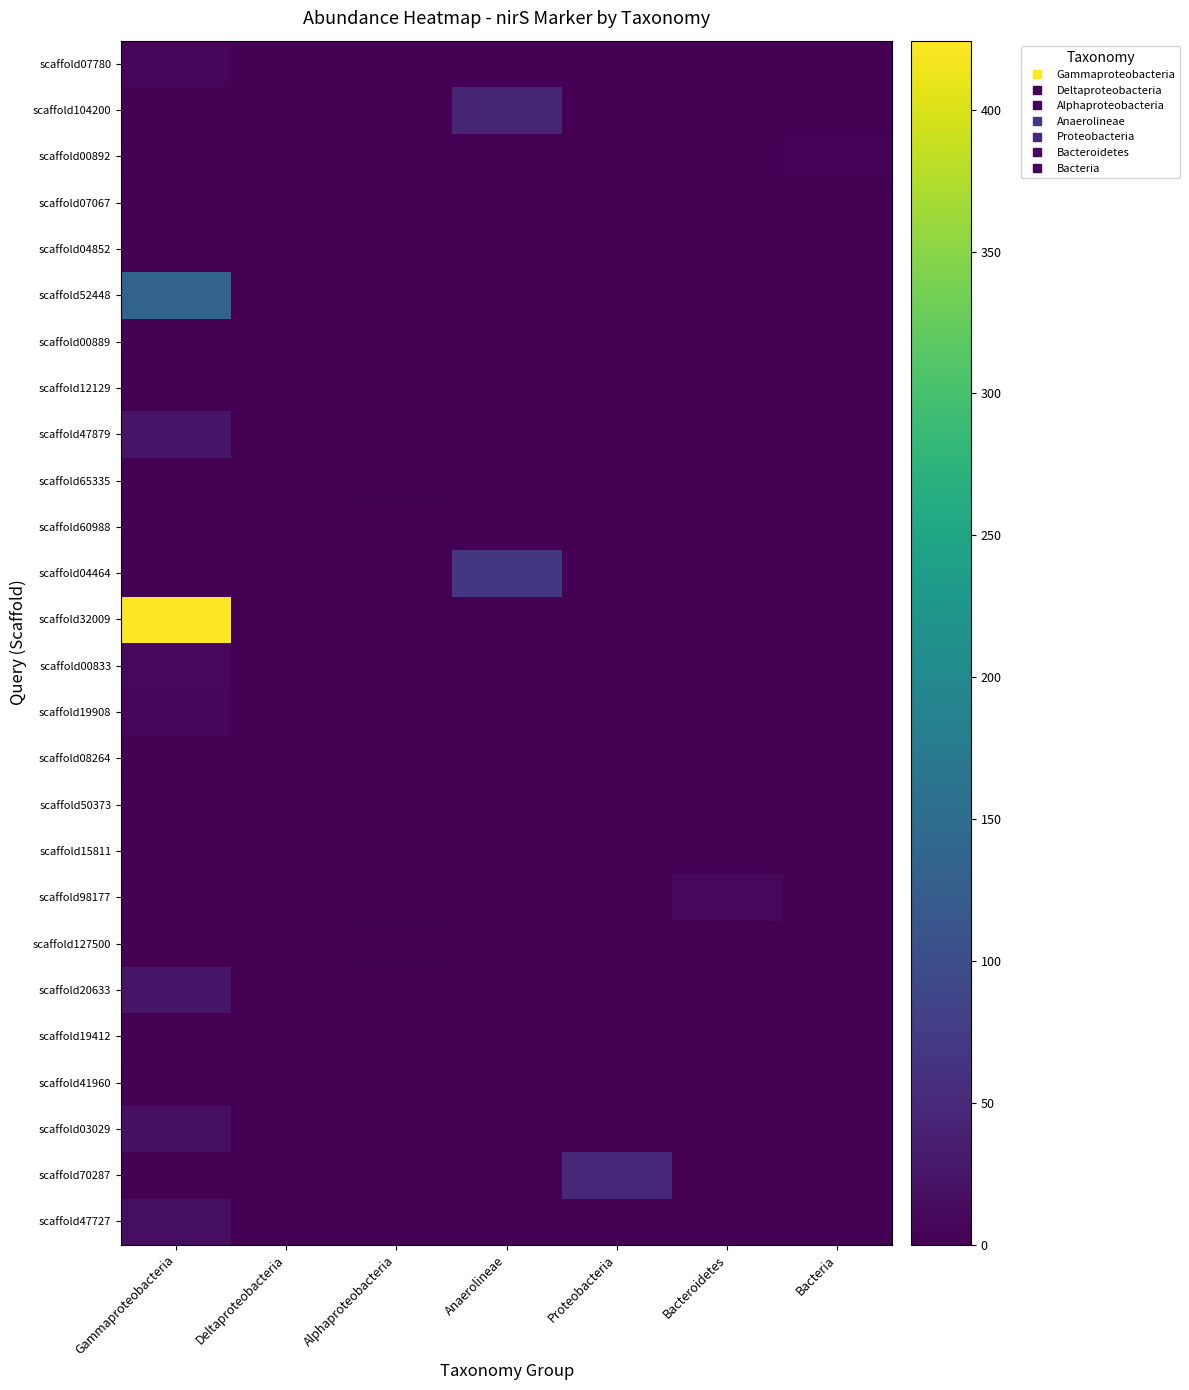

What is the spread (max minus min) of values at Anaerolineae?

68.3